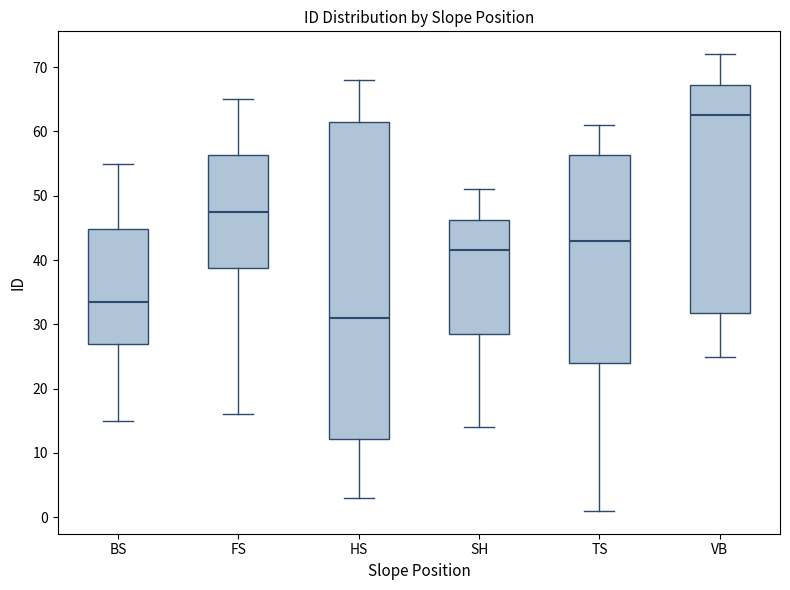

Which box has the highest median line?

VB